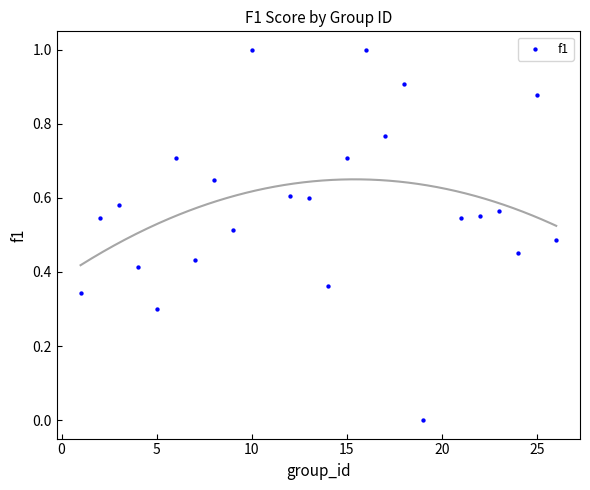

What is the range of Y values (max minus min)?

1.0